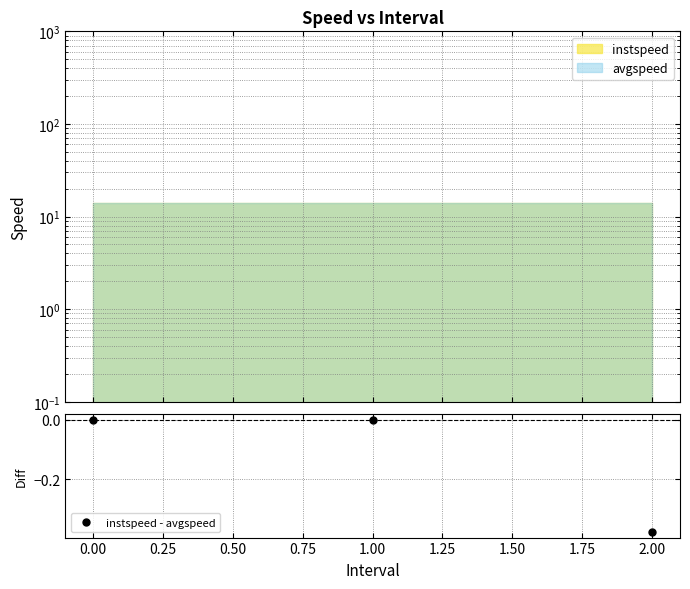

How many values are below zero?

1